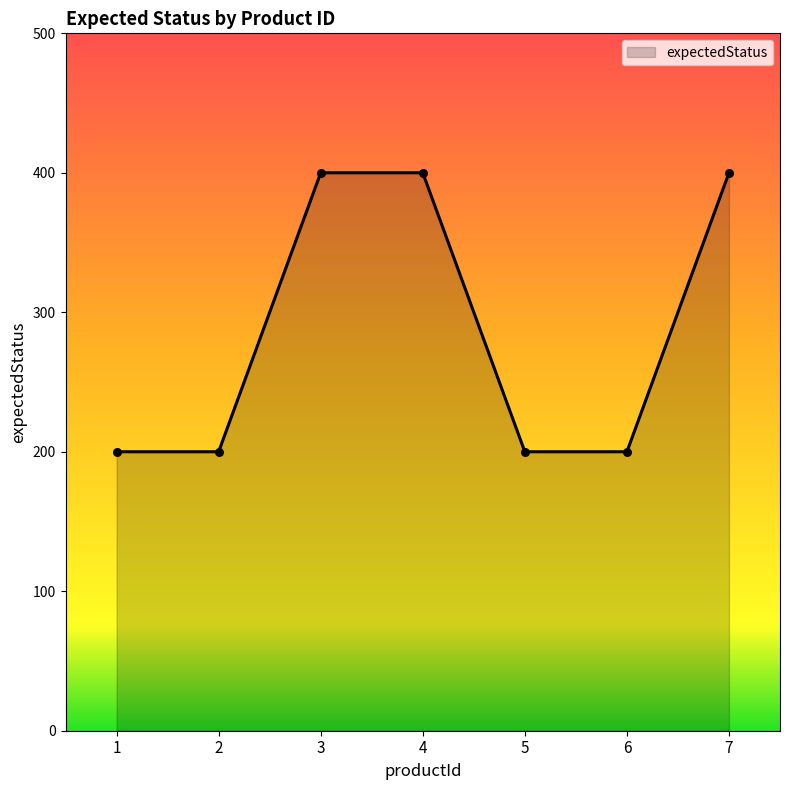

Approximately how many times larger is the value at 7 compared to 4?

1.0